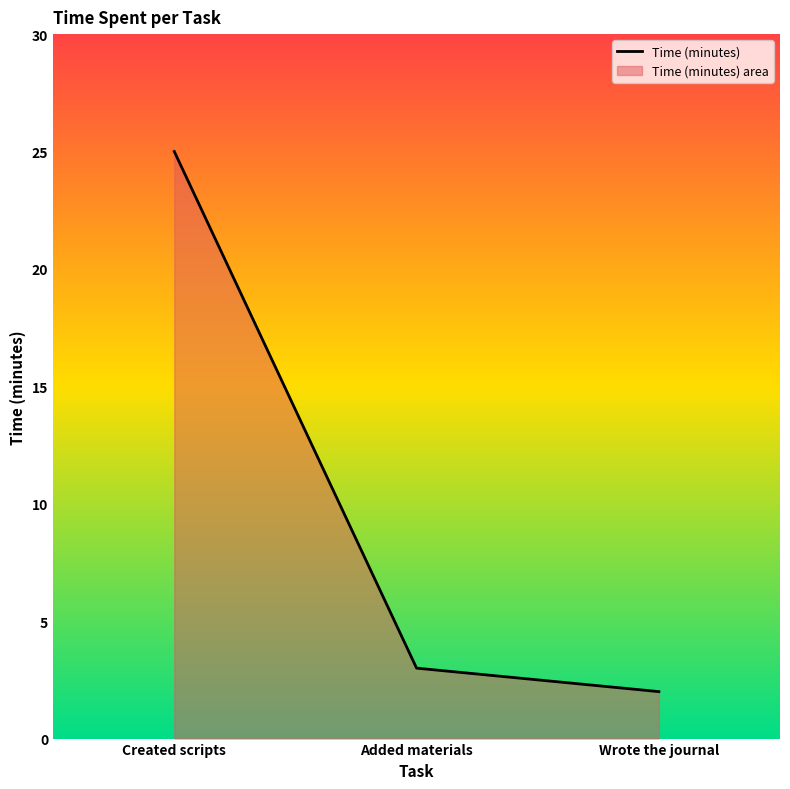

At which category does the chart reach its minimum across all series?

Wrote the journal